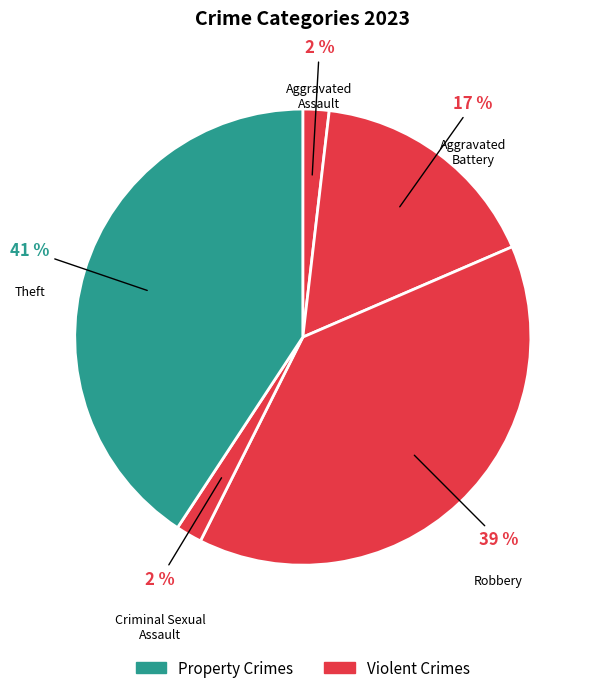

Is there a majority slice in this chart?

No